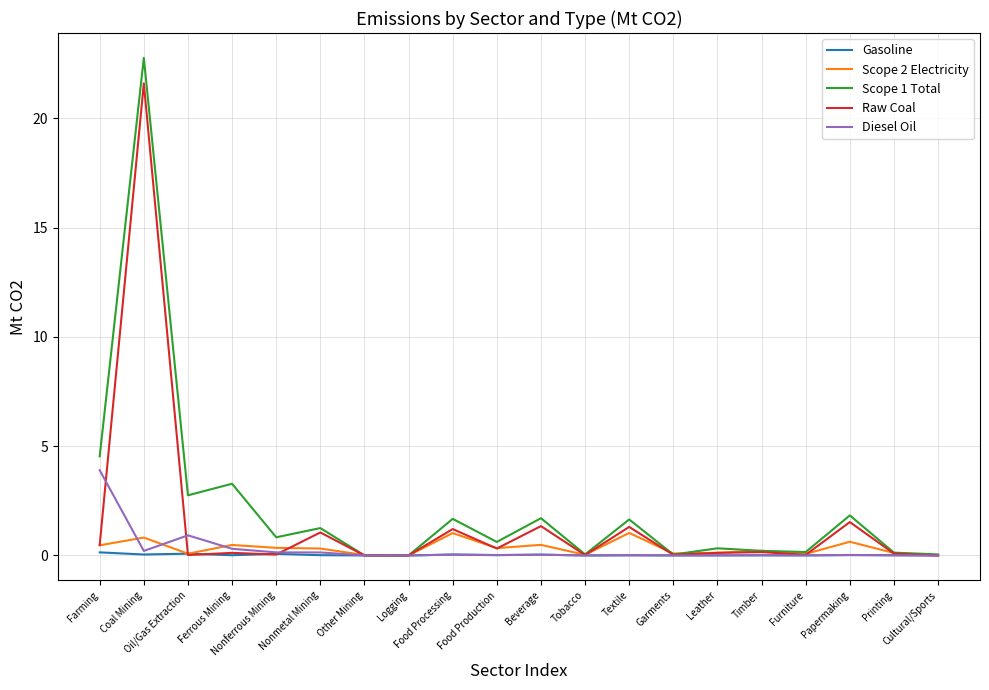

The Raw Coal series shows 0.1 at Ferrous Mining. True or false?

True